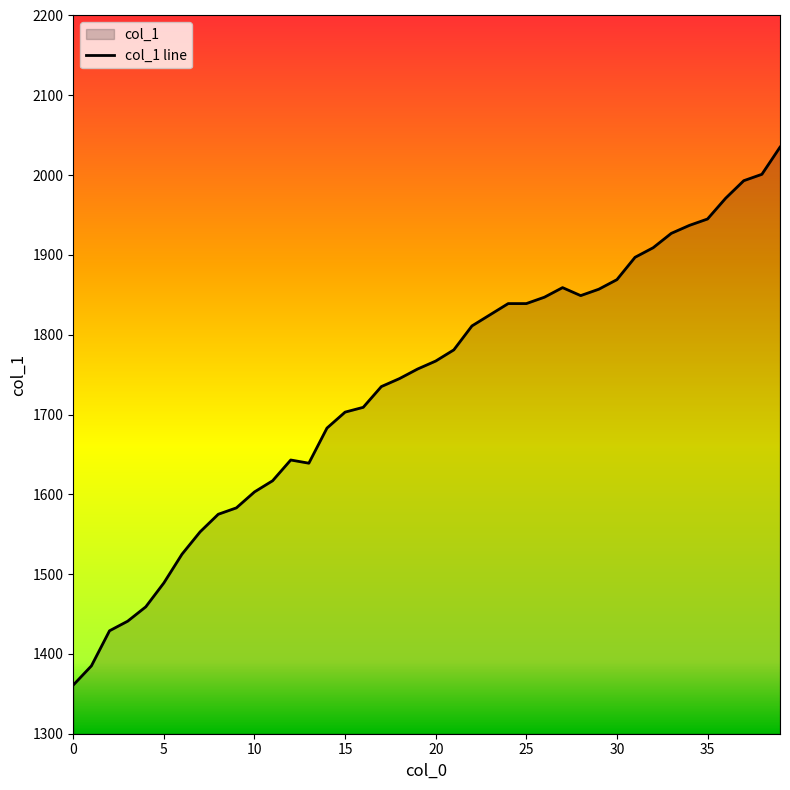

Reading left to right, list all the values displayed in this chart.

1361	1385	1429	1441	1459	1489	1525	1553	1575	1583	1603	1617	1643	1639	1683	1703	1709	1735	1745	1757	1767	1781	1811	1825	1839	1839	1847	1859	1849	1857	1869	1897	1909	1927	1937	1945	1971	1993	2001	2035